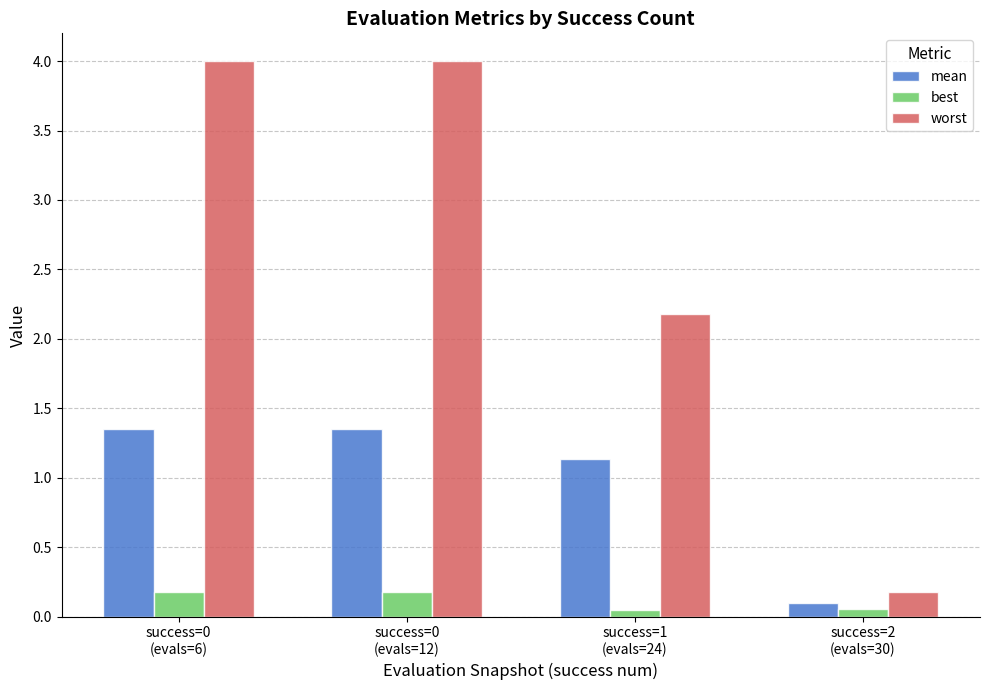

Are the bars grouped side by side (vs. stacked)?

Yes